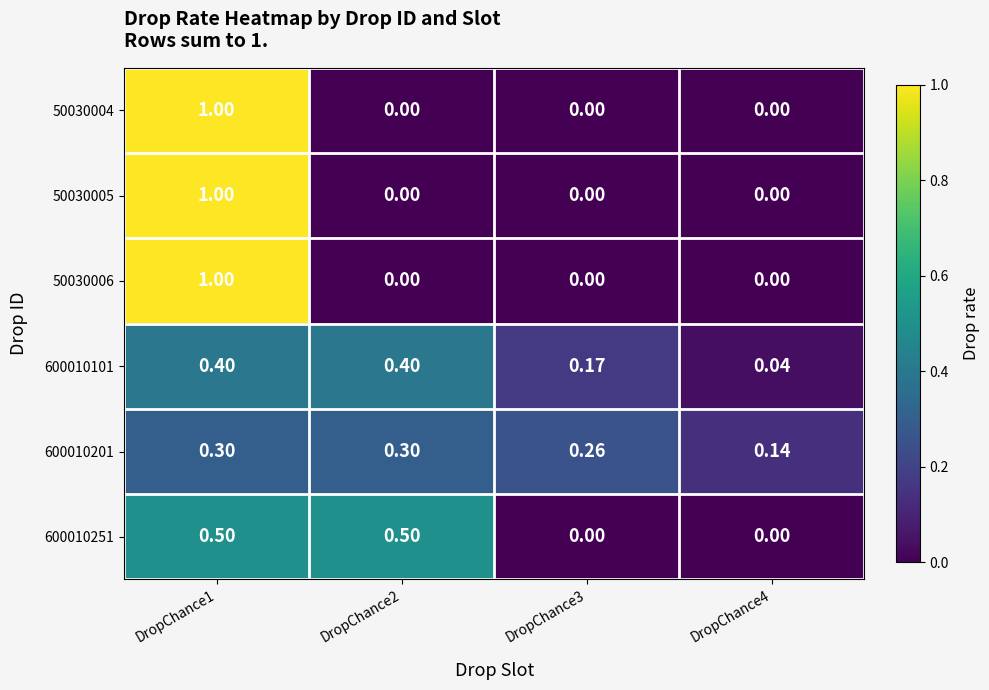

Is the value of 600010201 at DropChance1 greater than the value of 50030004 at DropChance4?

Yes